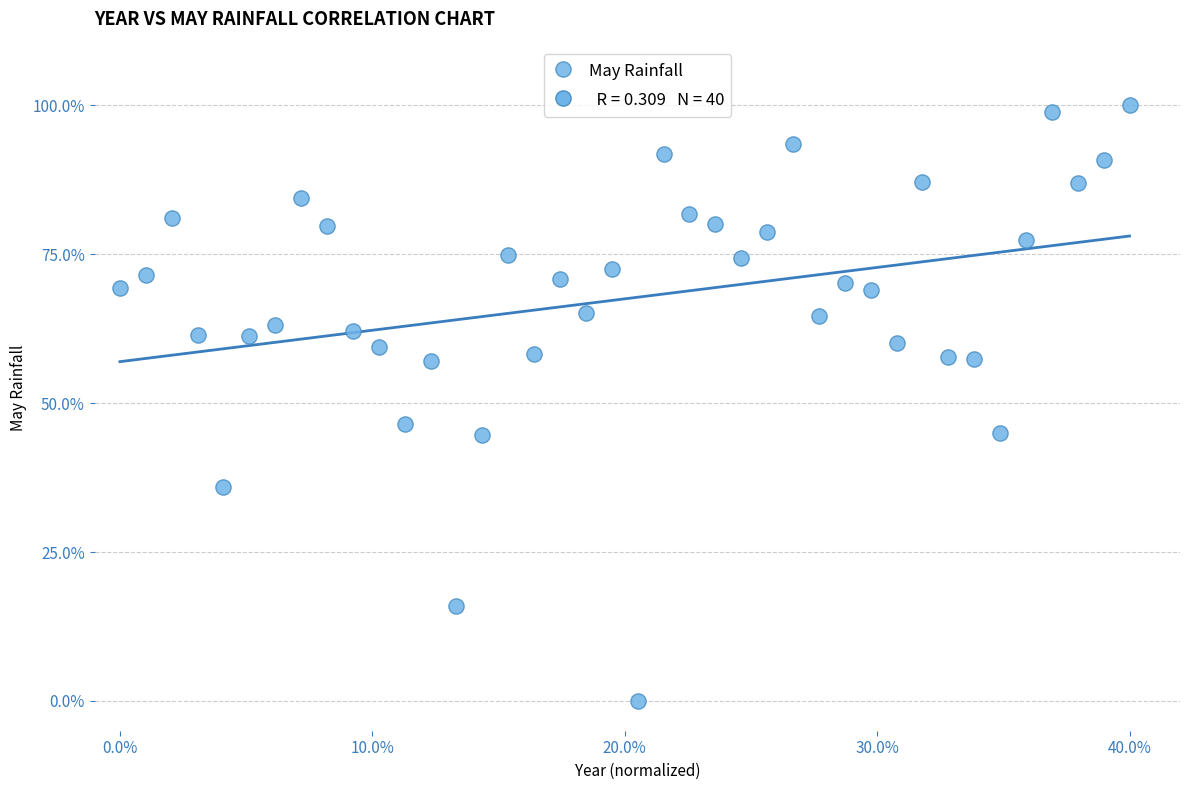

What Y value in the scatter plot is closest to 50?

46.4